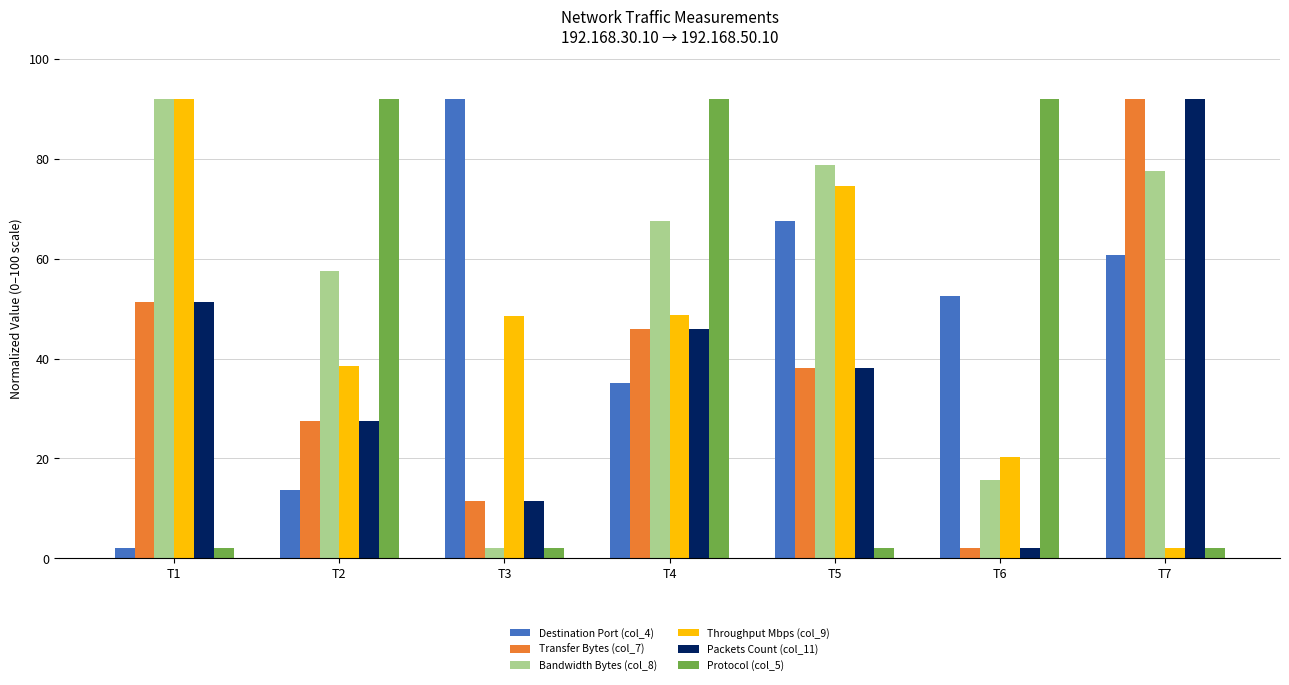

At how many categories does at least one series exceed 37?

7